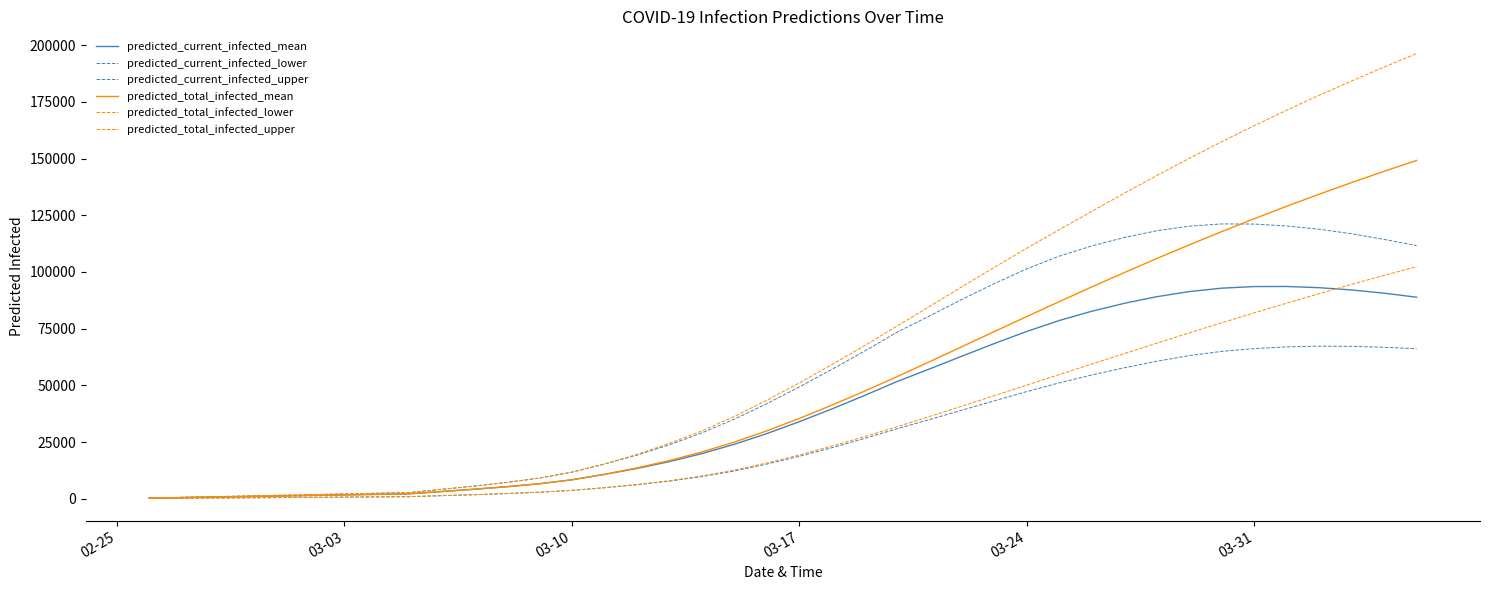

What is the value of the predicted_total_infected_upper point at the 39th from the left?

190349